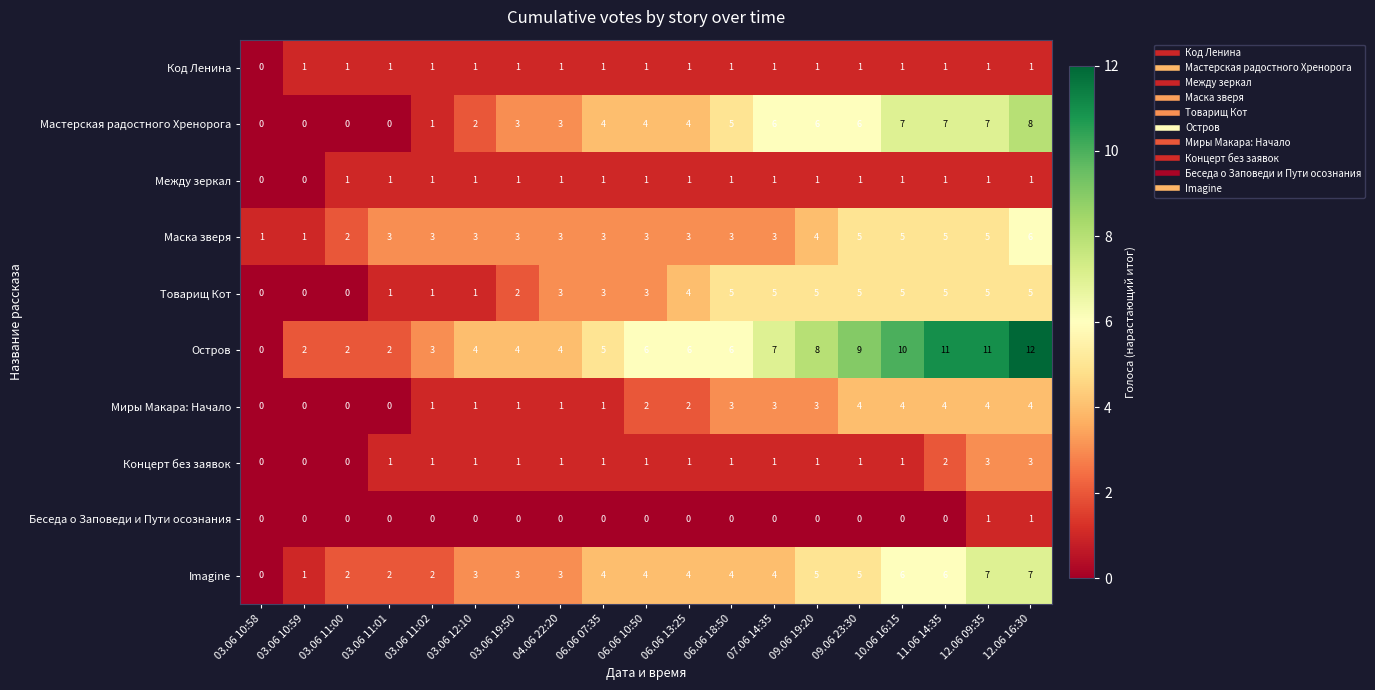

Is it true that Код Ленина equals 0 at 03.06 11:02?

False